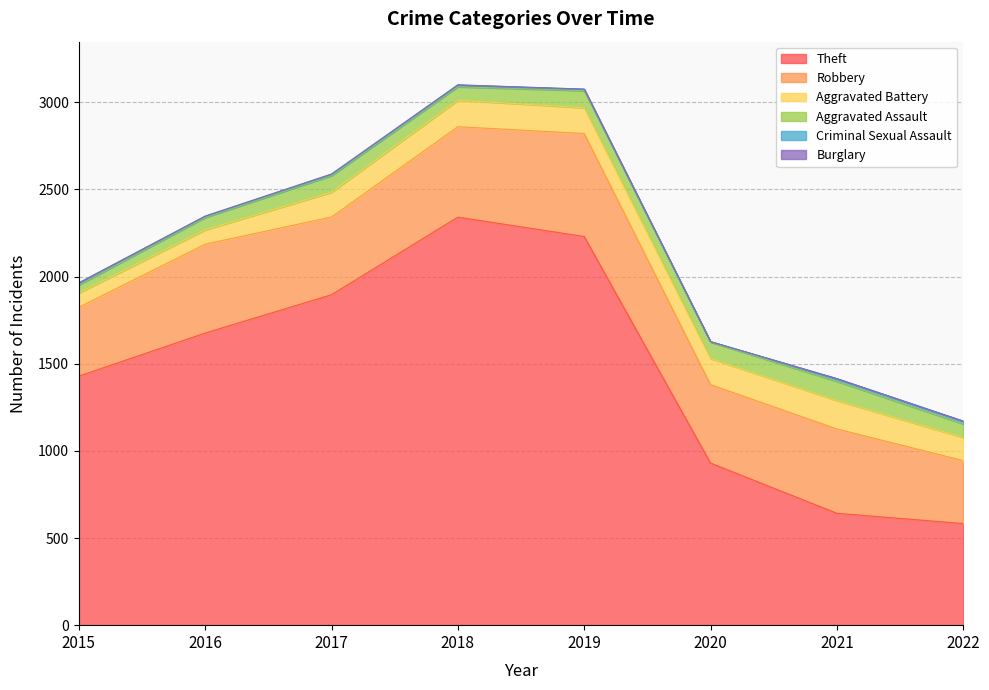

True or false: Robbery and Criminal Sexual Assault cross at least once.

False